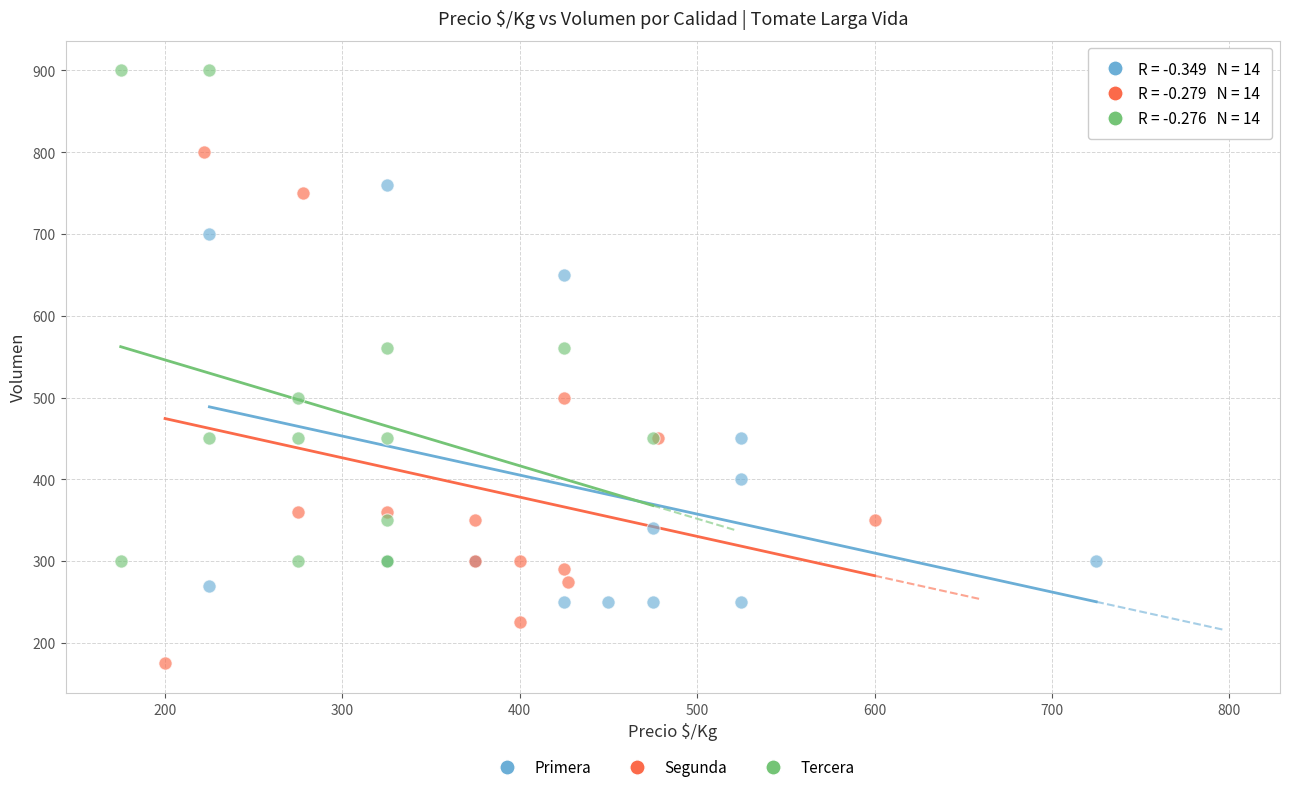

Which series has the widest spread of Y values?

Segunda